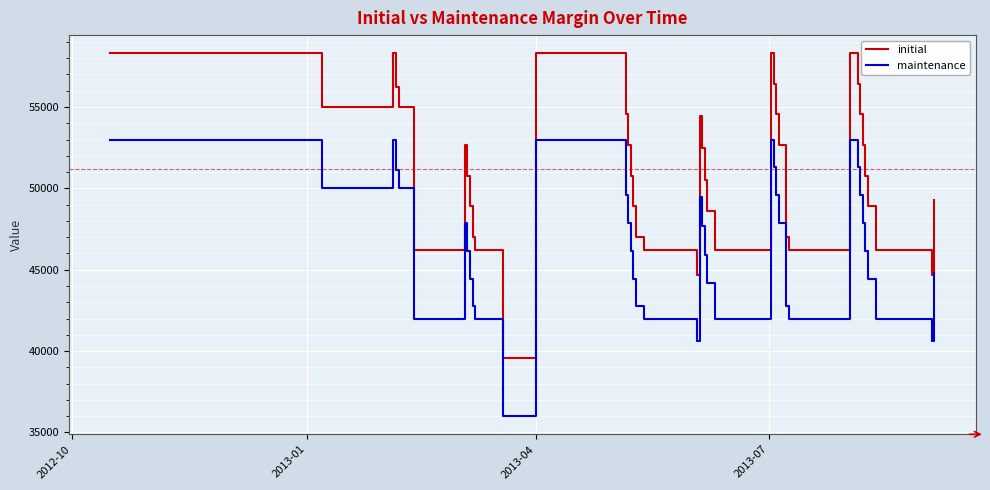

True or false: initial and maintenance cross at least once.

False